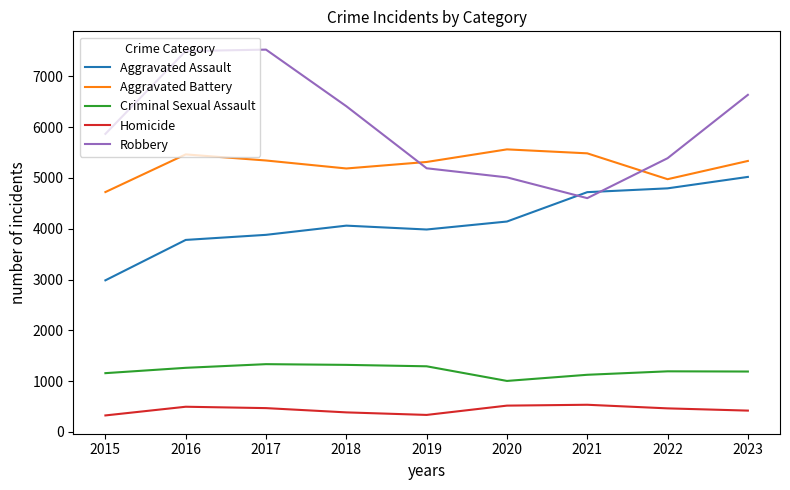

What is the highest value of the Robbery series?

7524